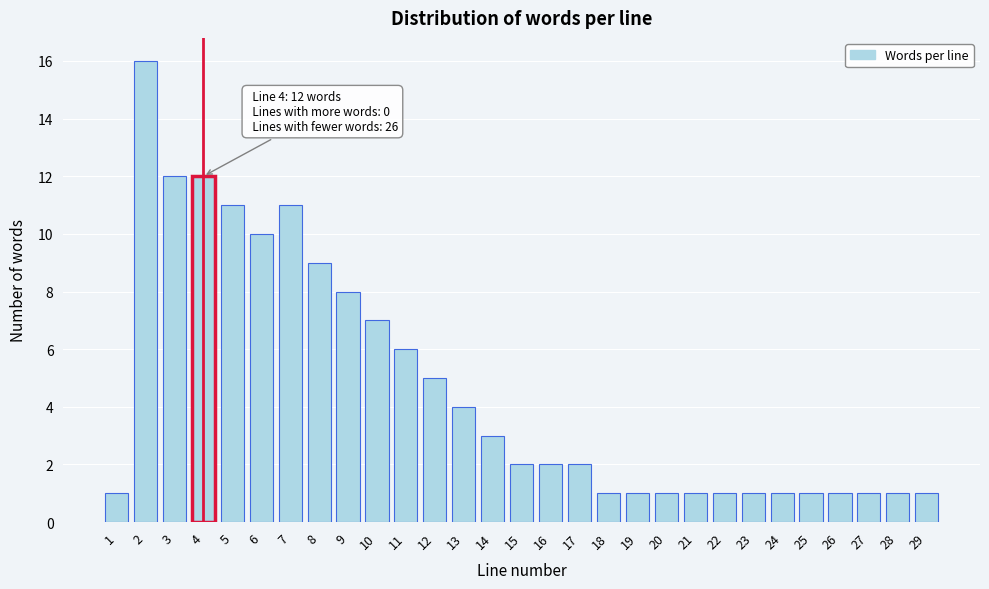

Reading right to left, what are all the values shown in this chart?

29=1	28=1	27=1	26=1	25=1	24=1	23=1	22=1	21=1	20=1	19=1	18=1	17=2	16=2	15=2	14=3	13=4	12=5	11=6	10=7	9=8	8=9	7=11	6=10	5=11	4=12	3=12	2=16	1=1